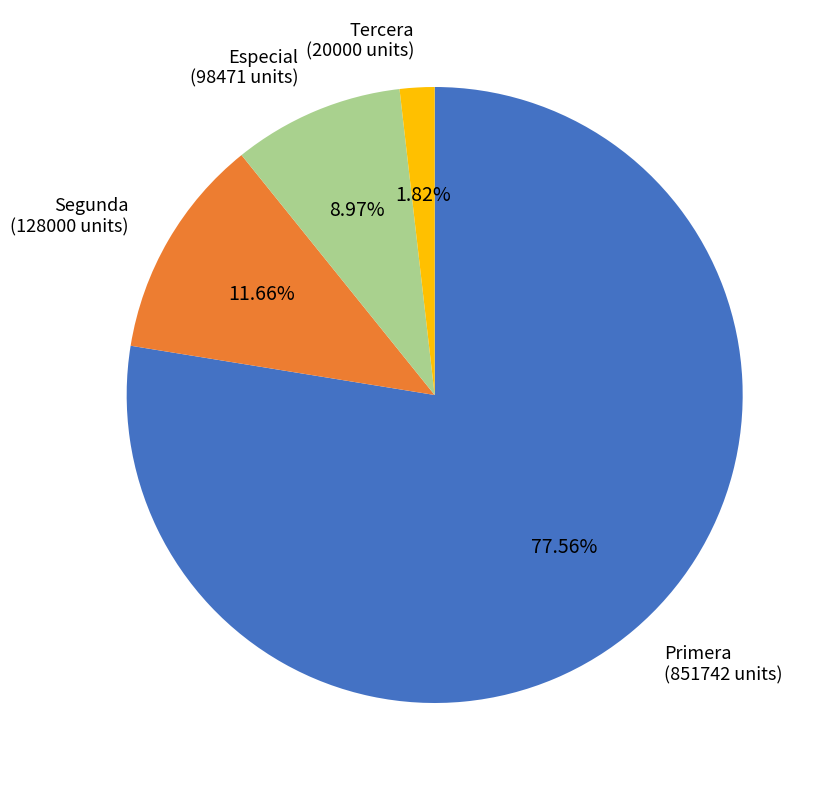

Which category accounts for the majority?

Primera